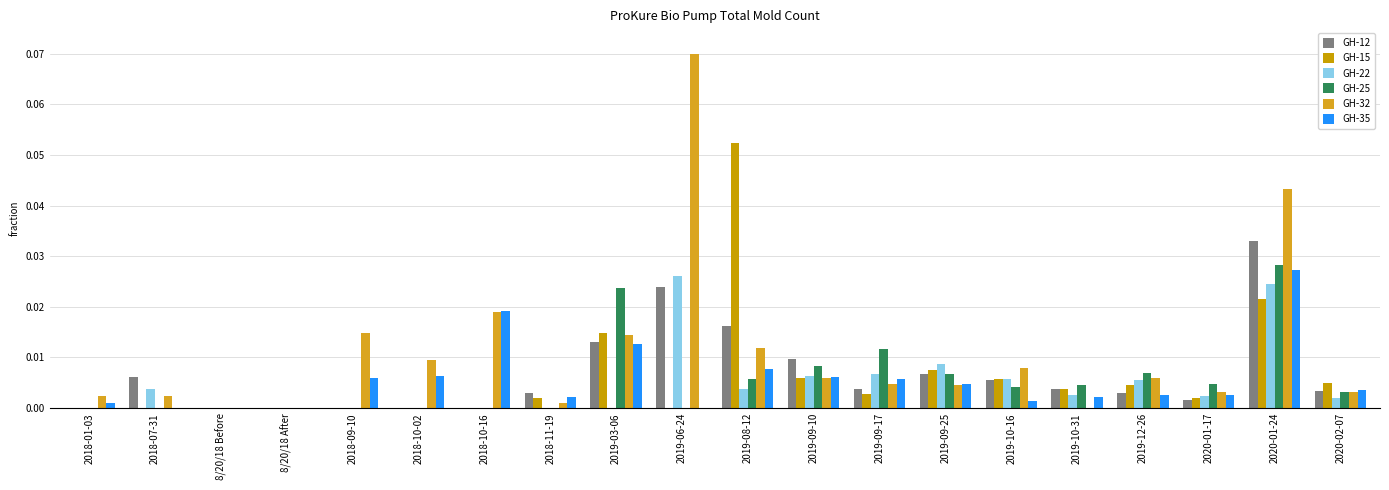

Does the chart contain stacked bars?

No